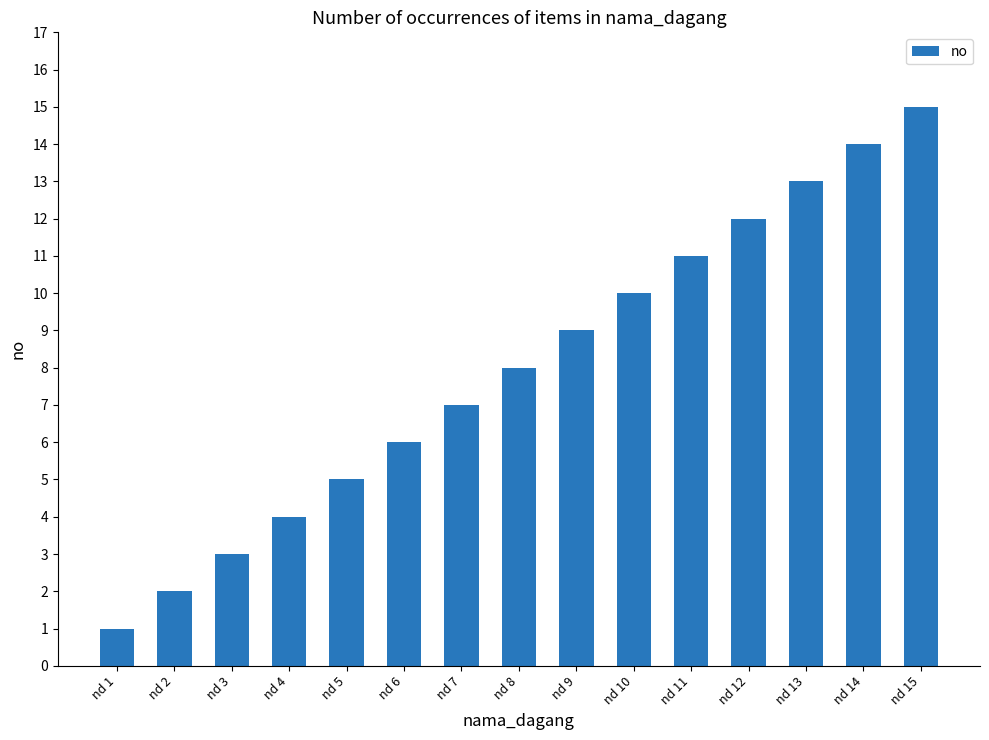

Which label corresponds to the largest value in the chart?

nd 15